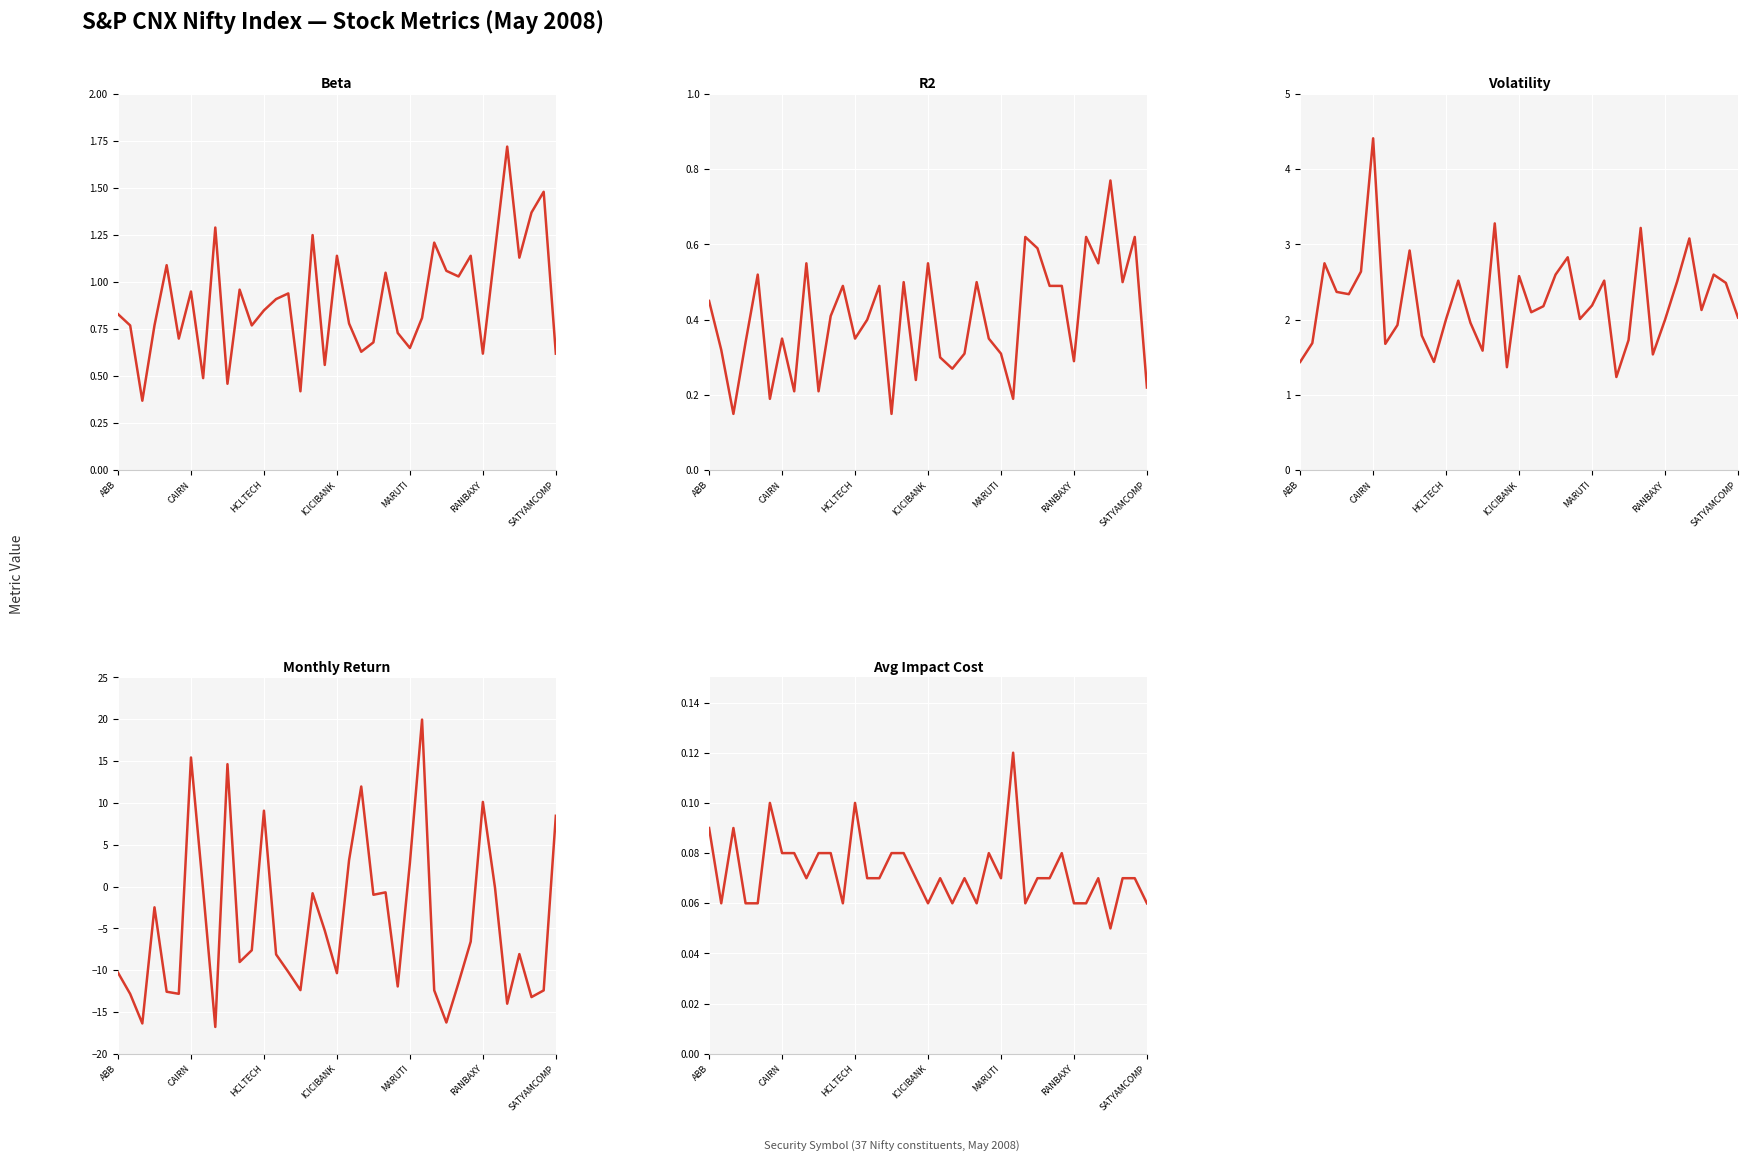

What is the average value of the Avg Impact Cost series?

0.1